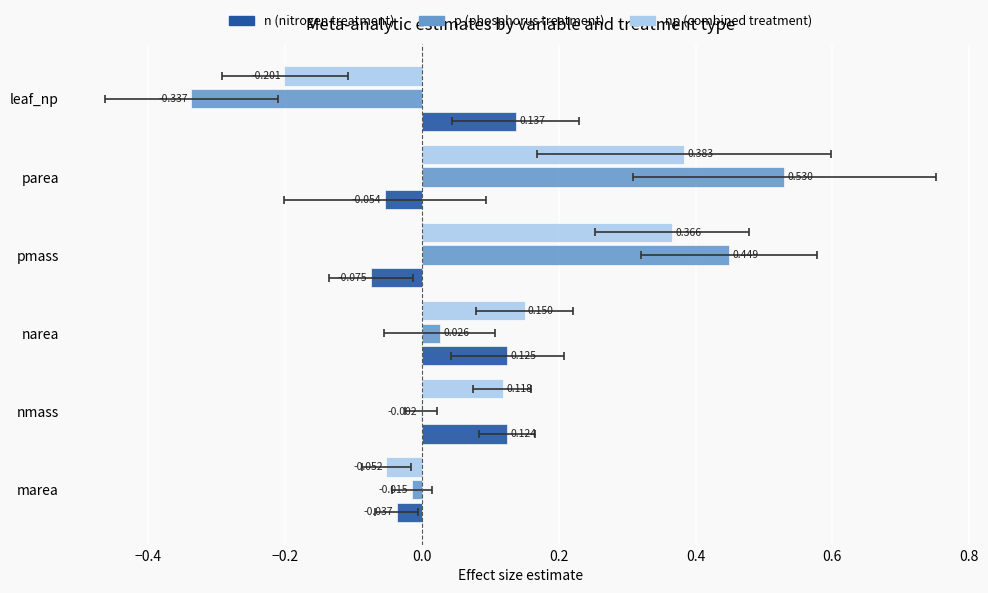

Reading left to right, extract all data points from this chart.

n: -0.0	0.1	0.1	-0.1	-0.1	0.1
p: -0.0	-0.0	0.0	0.4	0.5	-0.3
np: -0.1	0.1	0.1	0.4	0.4	-0.2